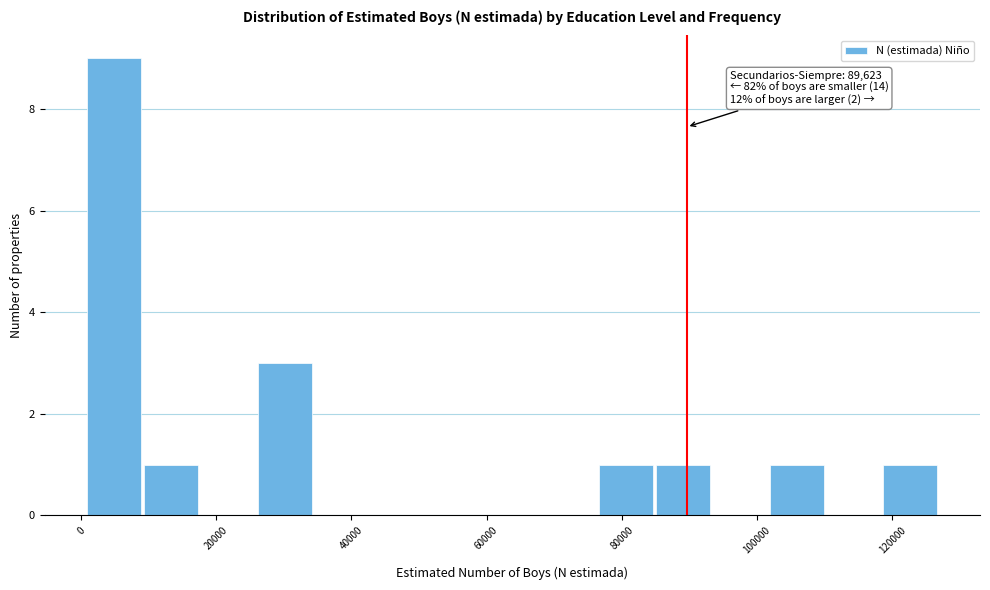

Which range on the x-axis has the tallest bar?

0 to 10000